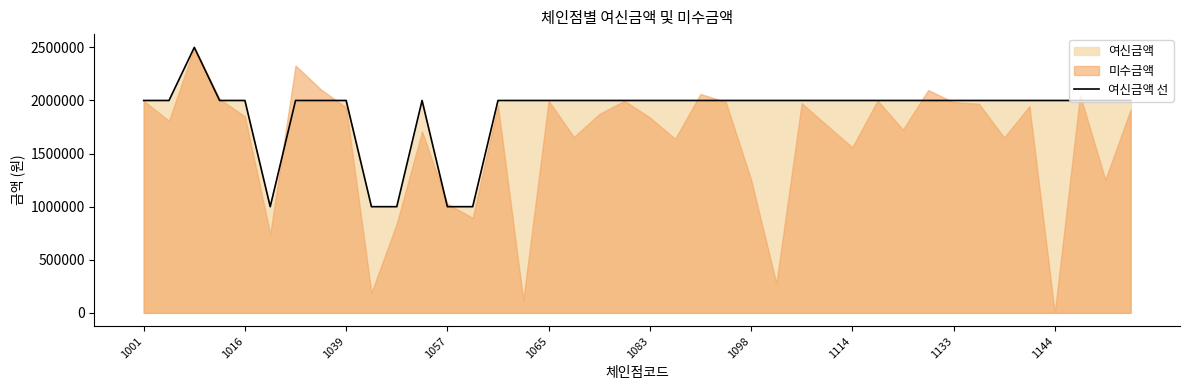

How many lines are shown in the chart?

1